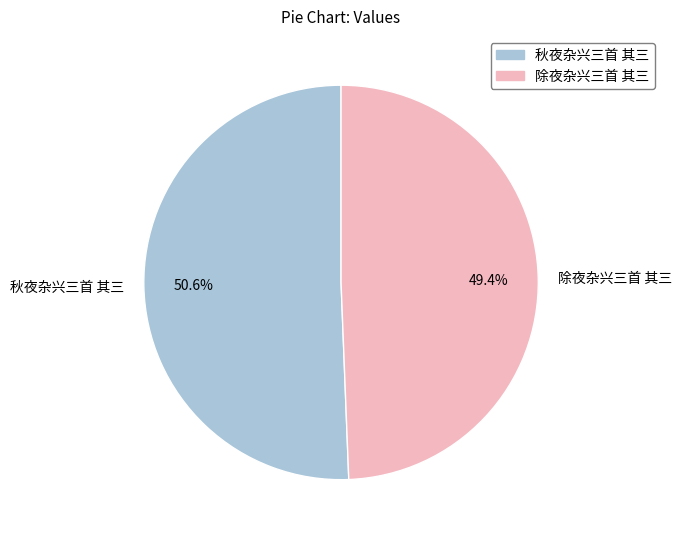

What percentage is the 除夜杂兴三首 其三 slice, to the nearest percent?

49%